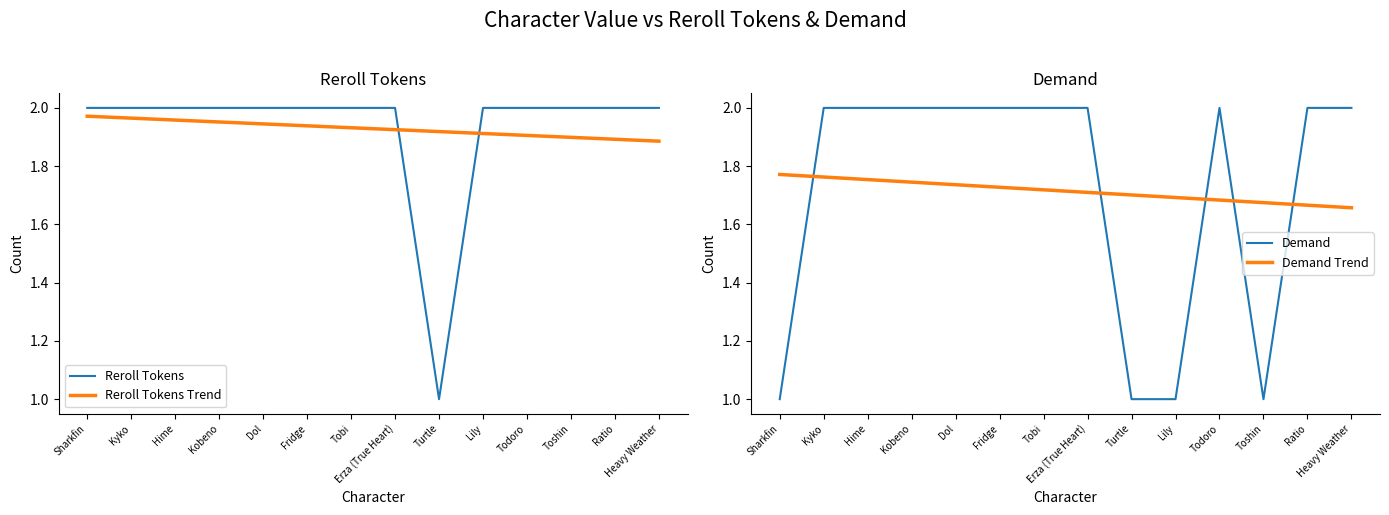

What is the difference between the maximum and minimum values in the Demand series?

1